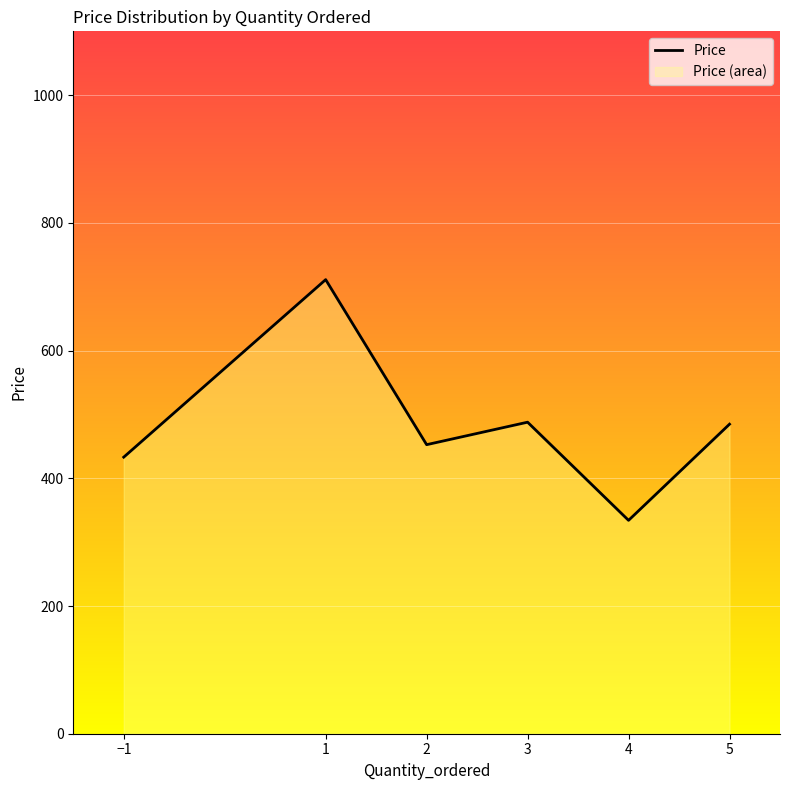

Rank the categories by value from lowest to highest.

4, −1, 2, 5, 3, 1